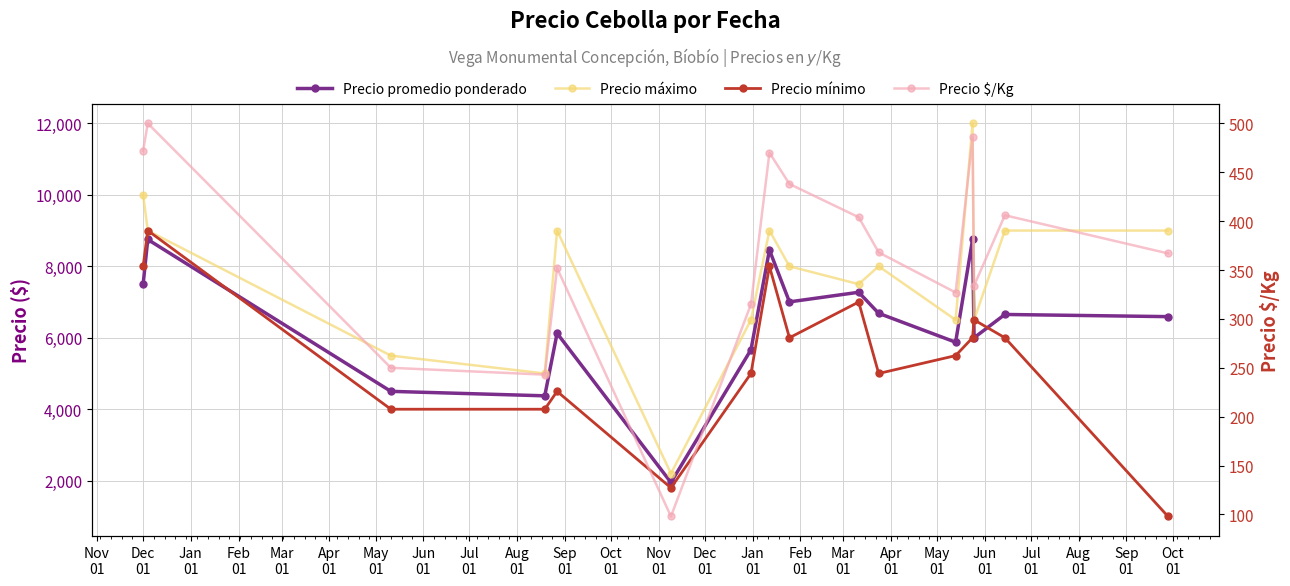

What is the spread (max minus min) of values at Jan
01?

5250